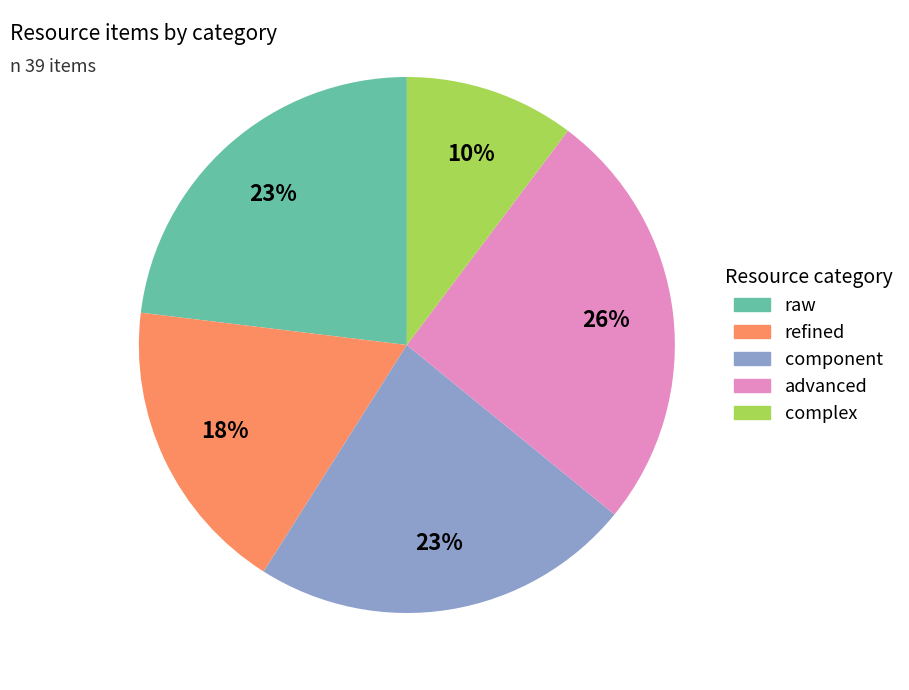

How many slices are in this pie chart?

5